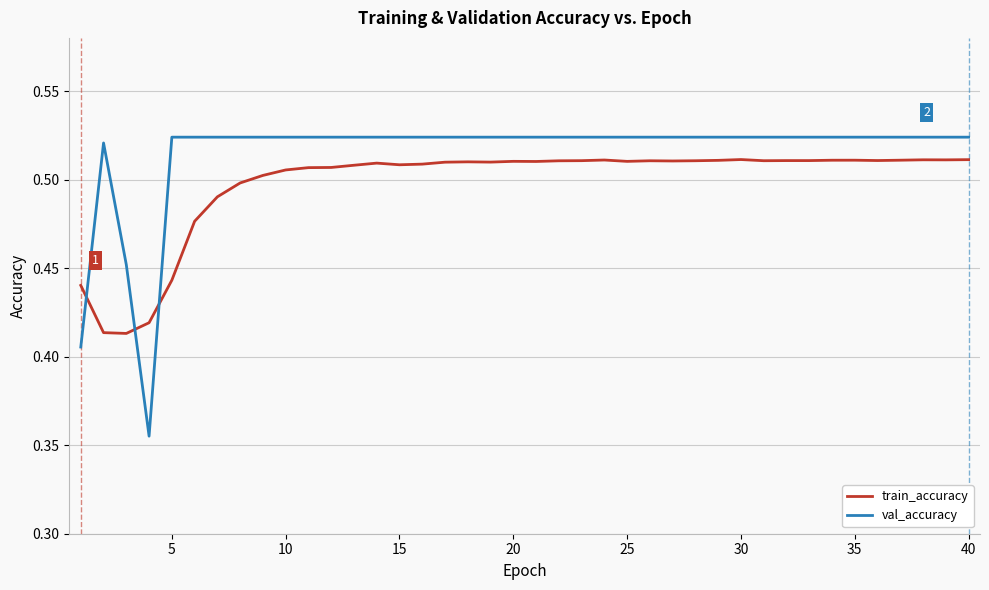

Which series has the largest total across all categories?

val_accuracy